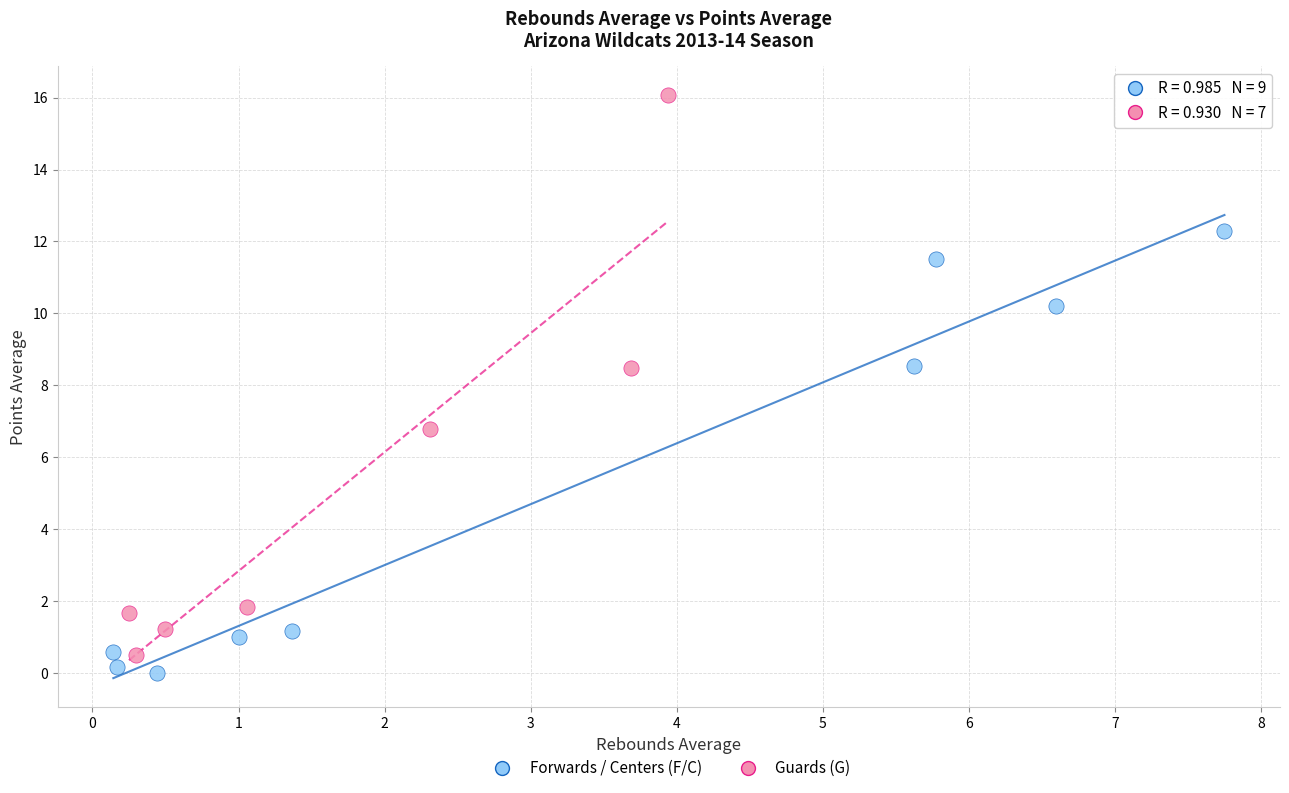

Which series has the largest Y range (max minus min)?

Guards (G)